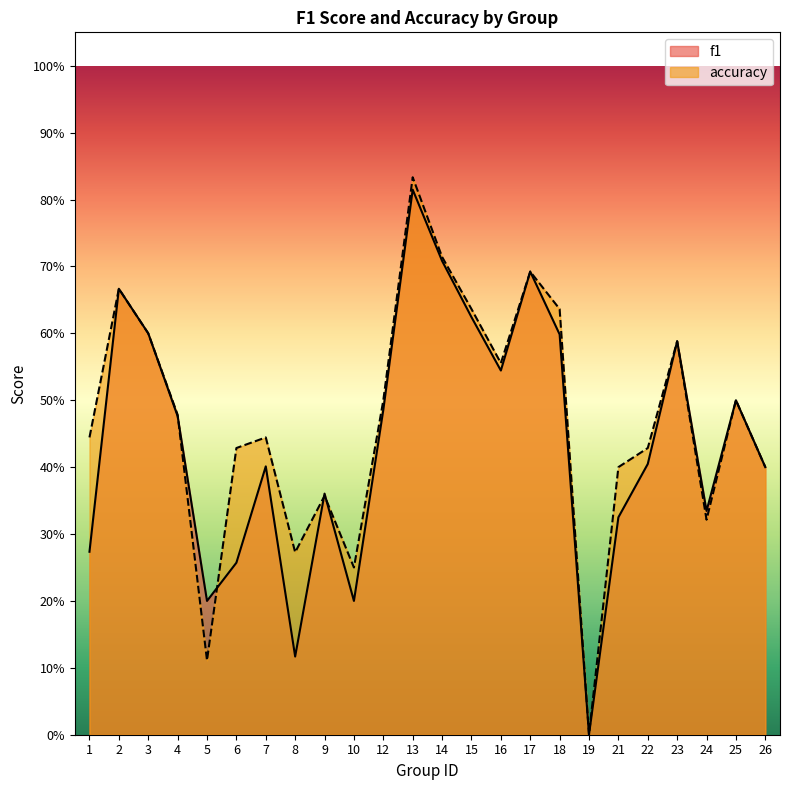

In accuracy, how many points are lower than both neighbors (excluding endpoints)?

6